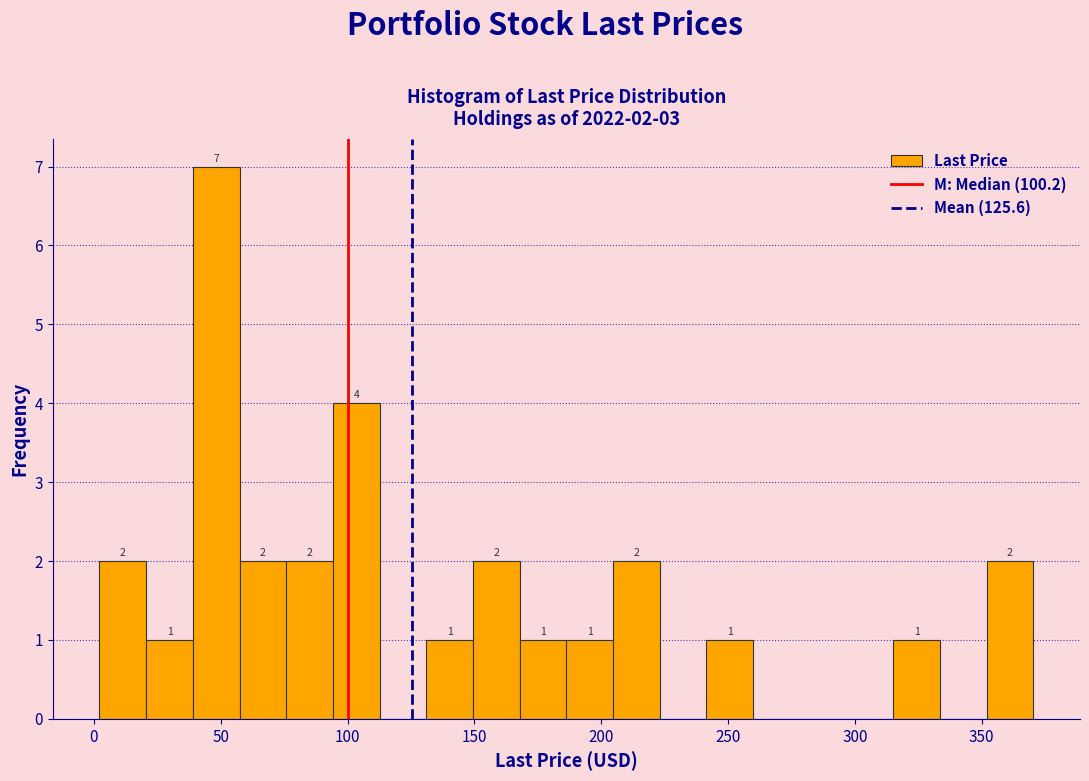

Read against the x-axis, roughly where is the centre of the tallest bar?

50